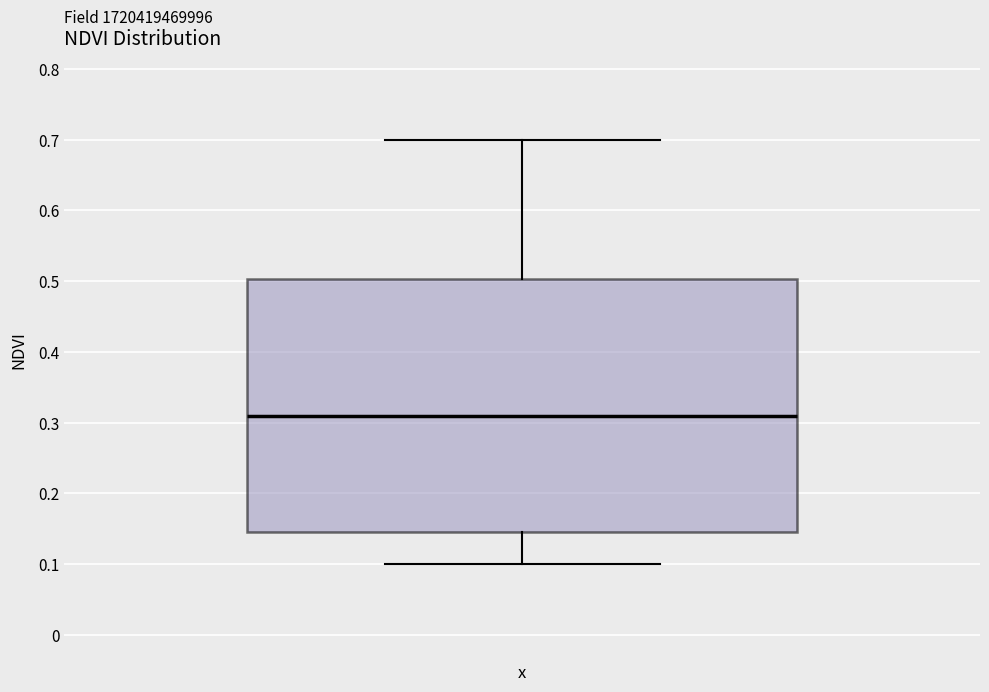

Where does the median line of the box sit on the y-axis? The values are not printed on the chart, so give them approximately, as read against the axis.

0.31